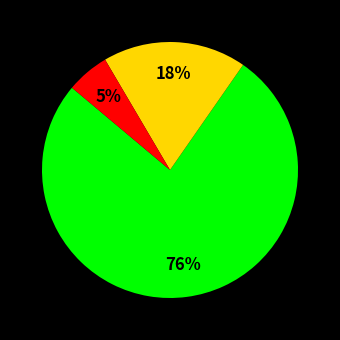

To the nearest percent, what is the average slice percentage?

33%